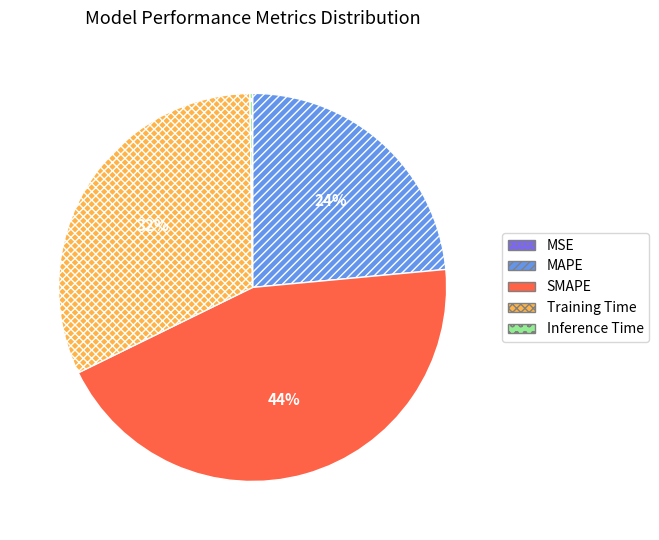

Do Training Time and SMAPE together represent more than half of the pie?

Yes